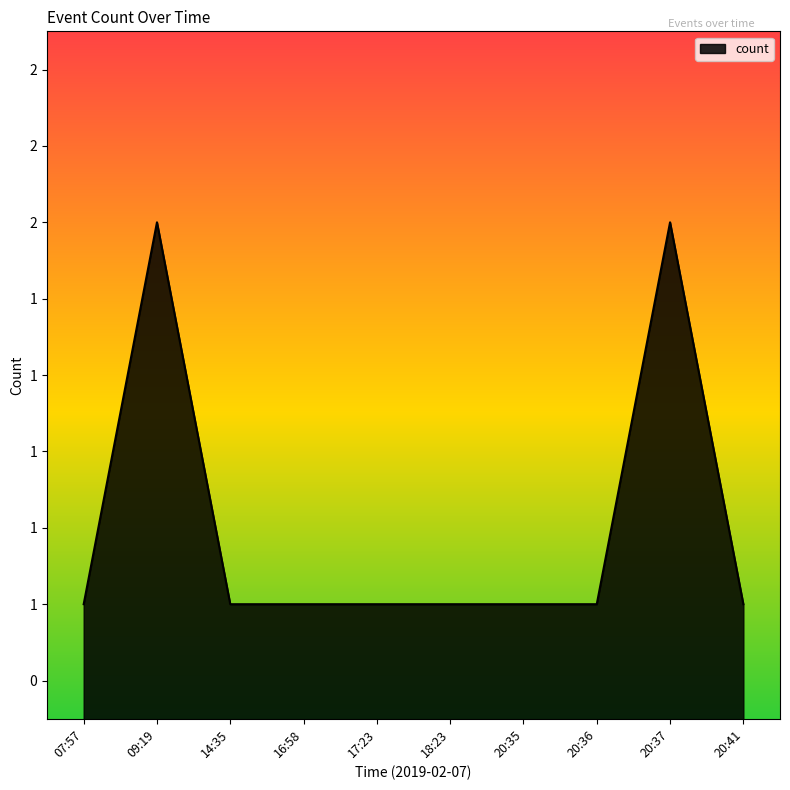

What is the minimum value shown in the chart?

1